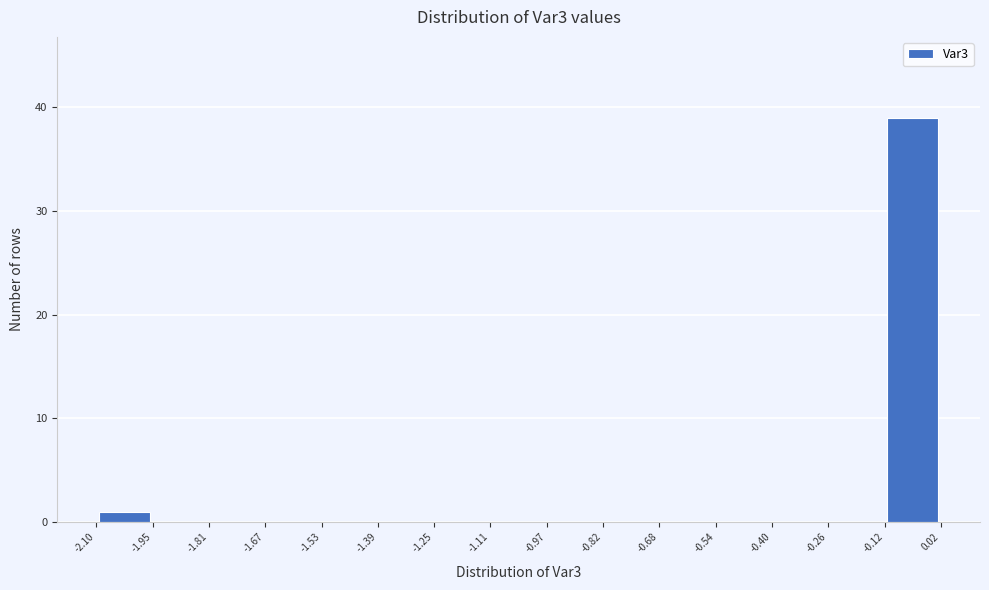

Reading left to right, list every bar in this chart as the range it spans on the x-axis followed by its height. The values are not printed on the chart, so give them approximately, as read against the axis.

-2.10 to -1.95: 1
-1.95 to -1.81: 0
-1.81 to -1.67: 0
-1.67 to -1.53: 0
-1.53 to -1.39: 0
-1.39 to -1.25: 0
-1.25 to -1.11: 0
-1.11 to -0.97: 0
-0.97 to -0.82: 0
-0.82 to -0.68: 0
-0.68 to -0.54: 0
-0.54 to -0.40: 0
-0.40 to -0.26: 0
-0.26 to -0.12: 0
-0.12 to 0.02: 39